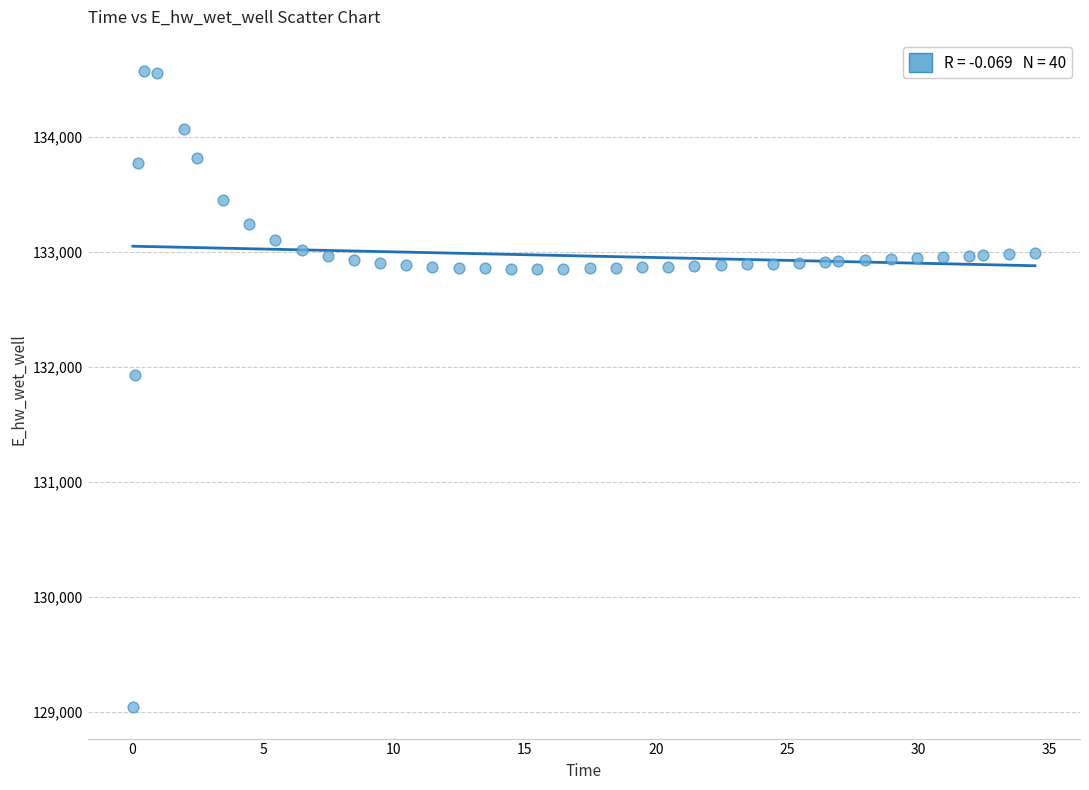

What Y value in the scatter plot is closest to 131806?

131925.9